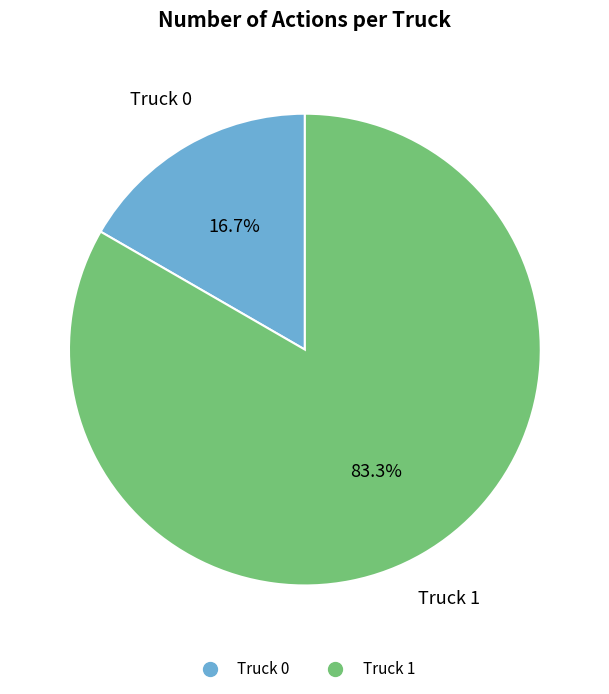

Which category has the smallest portion of the pie?

Truck 0